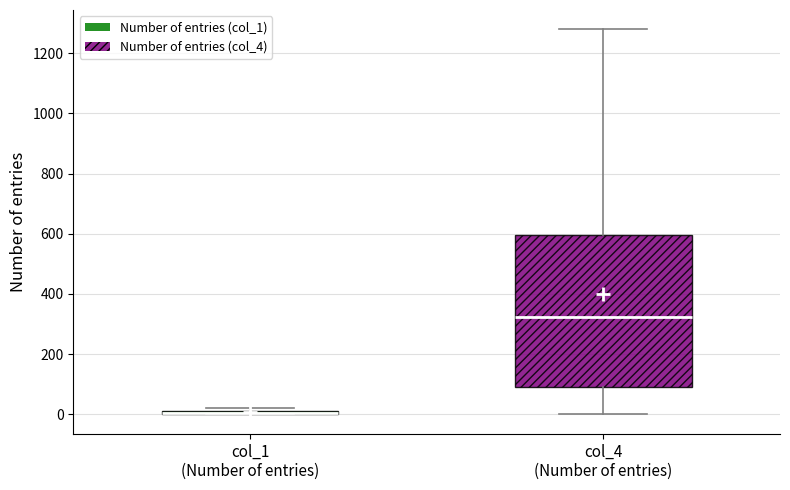

Which box is the tallest, from its lower edge to its upper edge?

col_4 (Number of entries)